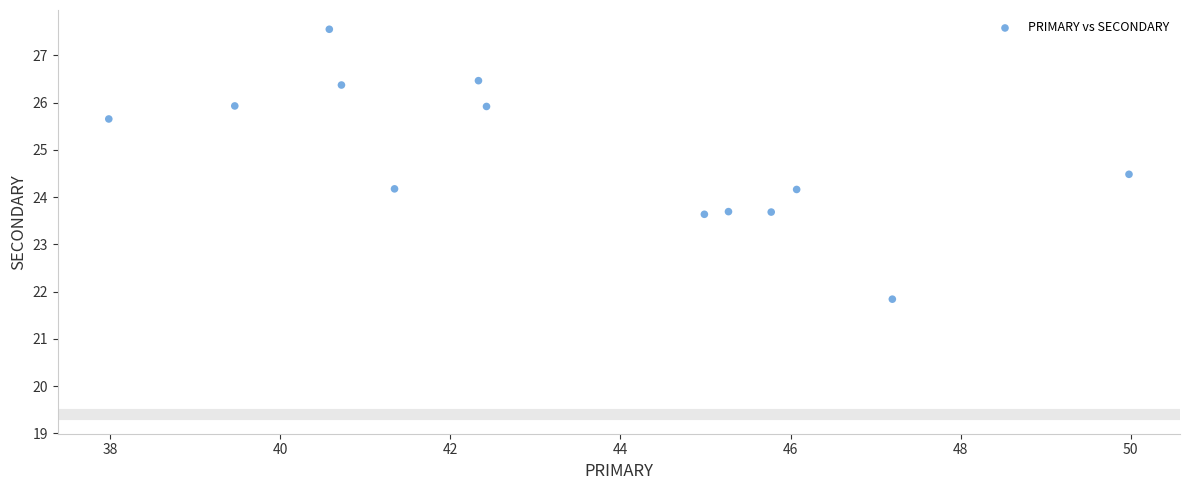

What is the range of X values (max minus min)?

12.0